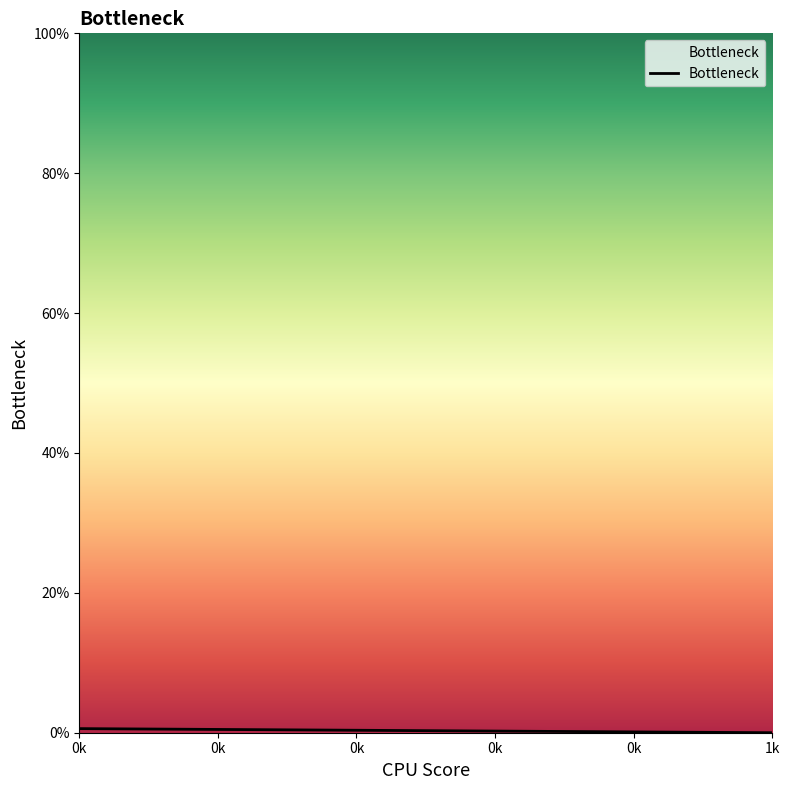

Is it true that the value at 1k is -0.0?

False